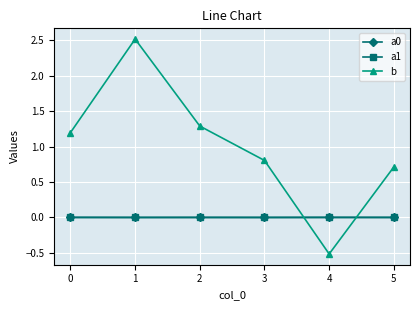

Is it true that b equals 0.3 at 0?

False